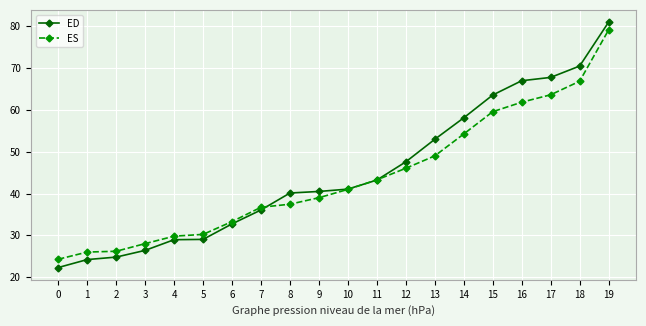

Is the value of ED at 2 greater than the value of ES at 11?

No